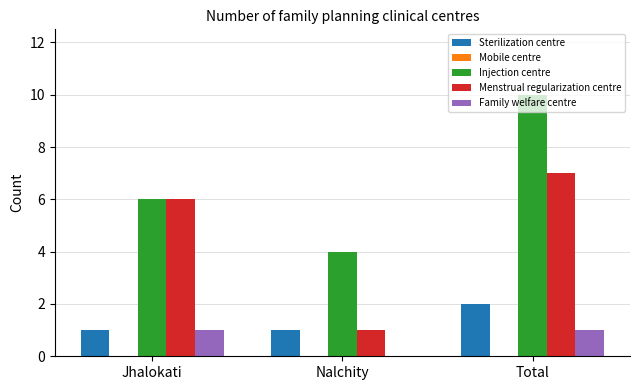

Are the bars grouped side by side (vs. stacked)?

Yes